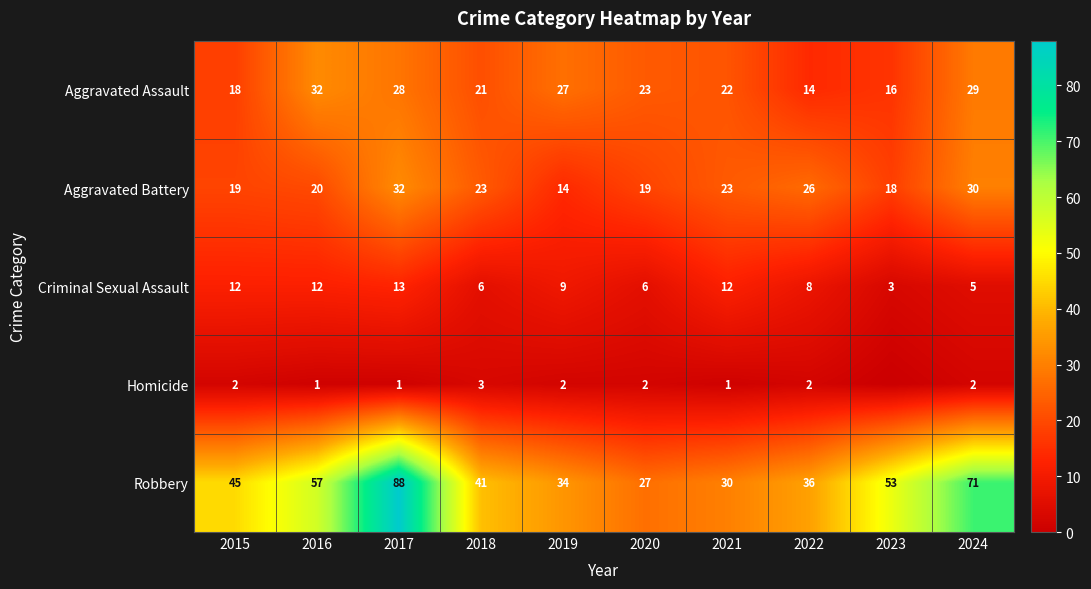

Which category has the highest value across all series?

2017